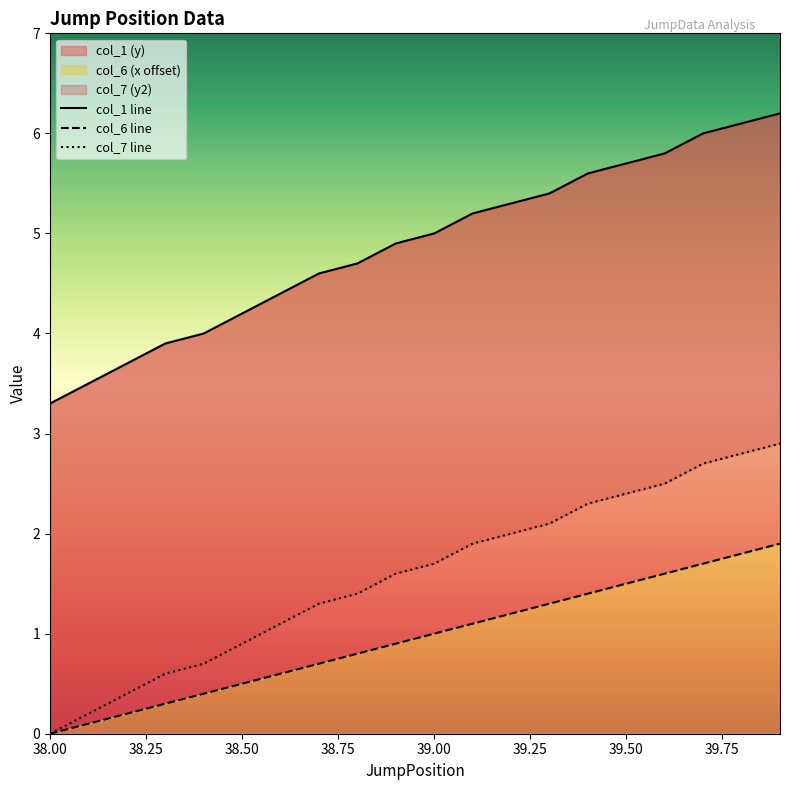

At which label does col_6 (x offset) reach its peak?

39.9